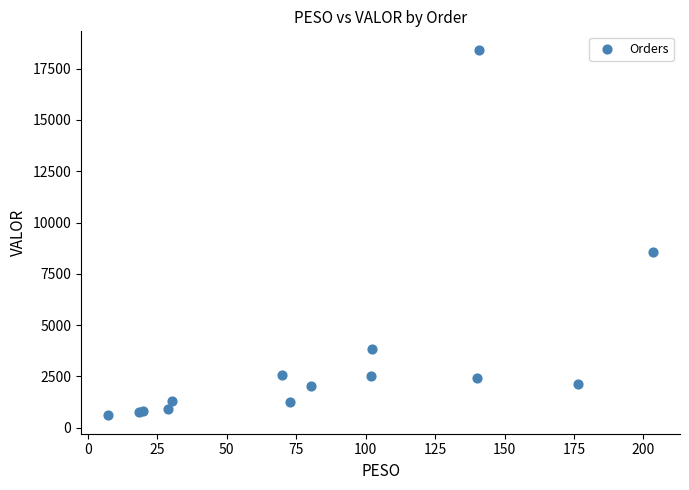

What Y value in the scatter plot is closest to 9512?

8560.3